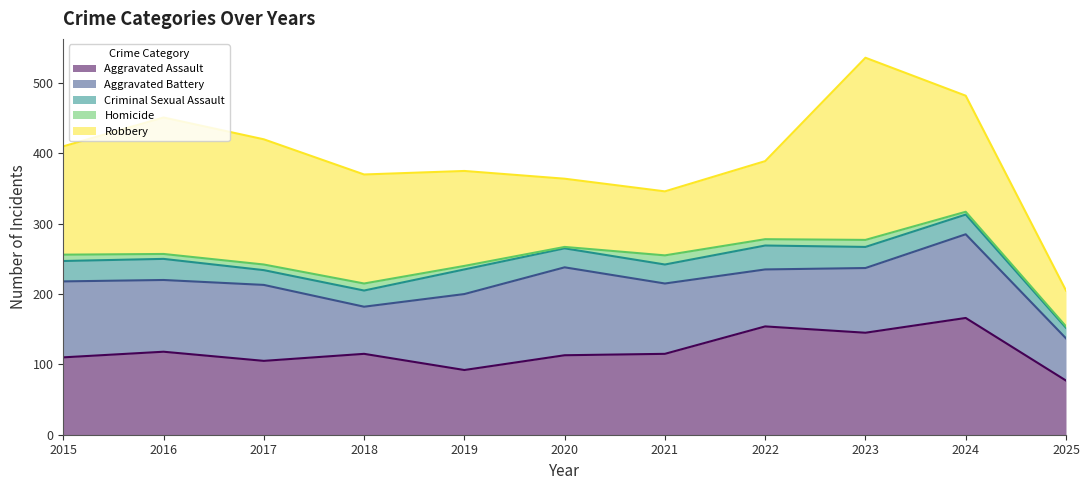

Does the chart display data point markers on the line(s)?

No